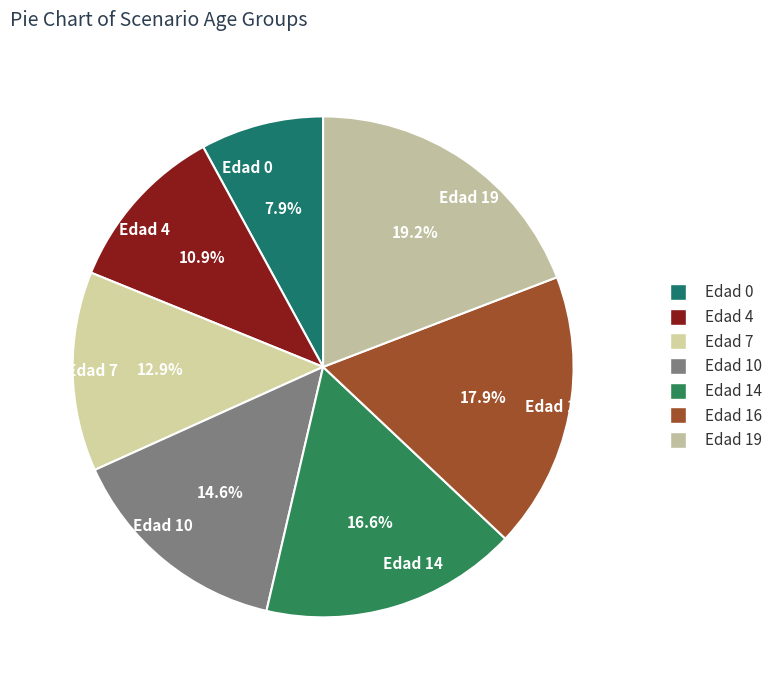

Is there a majority slice in this chart?

No